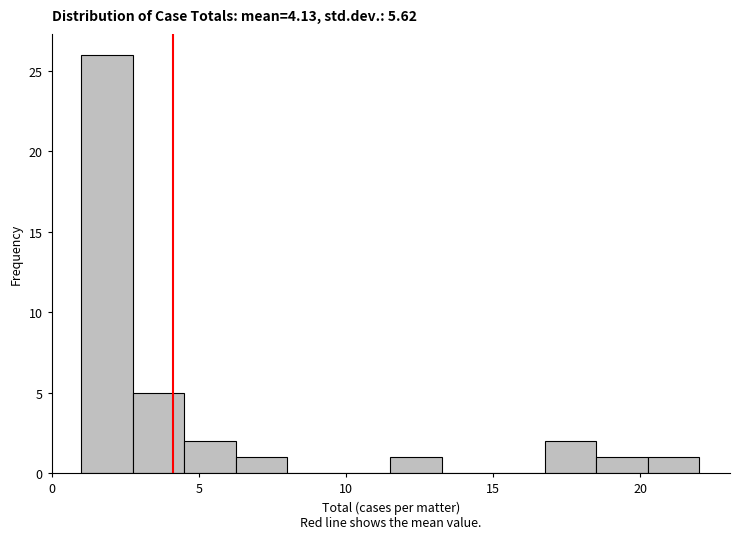

Read against the x-axis, roughly where is the centre of the tallest bar?

2.0